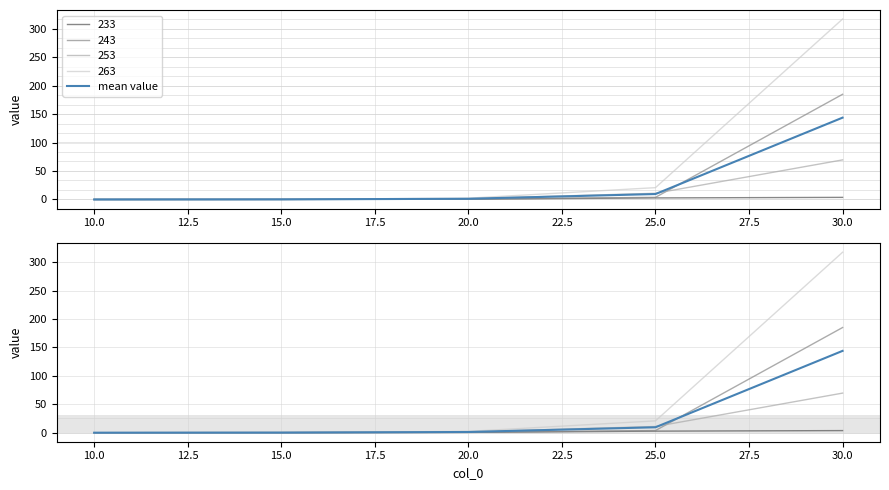

What is the difference between the maximum and minimum values?

143.9